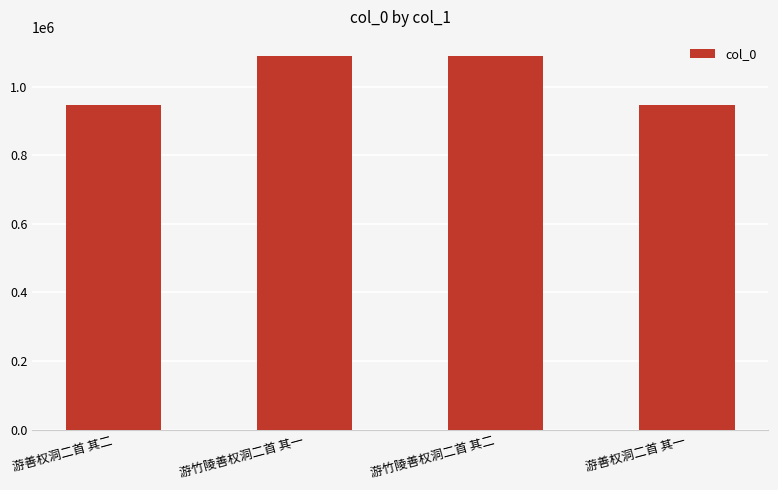

What is the value of the 4th bar from the left?

947118